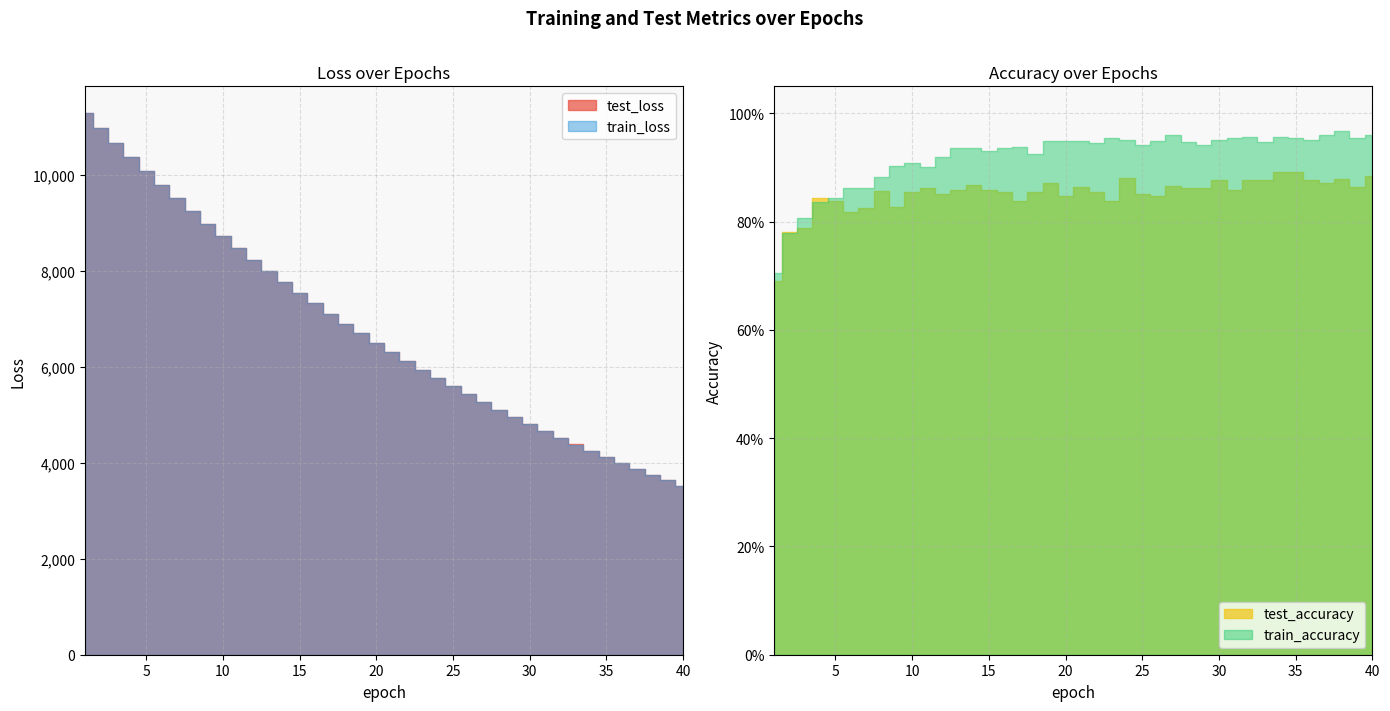

What is the average value of the test_accuracy series?

0.9